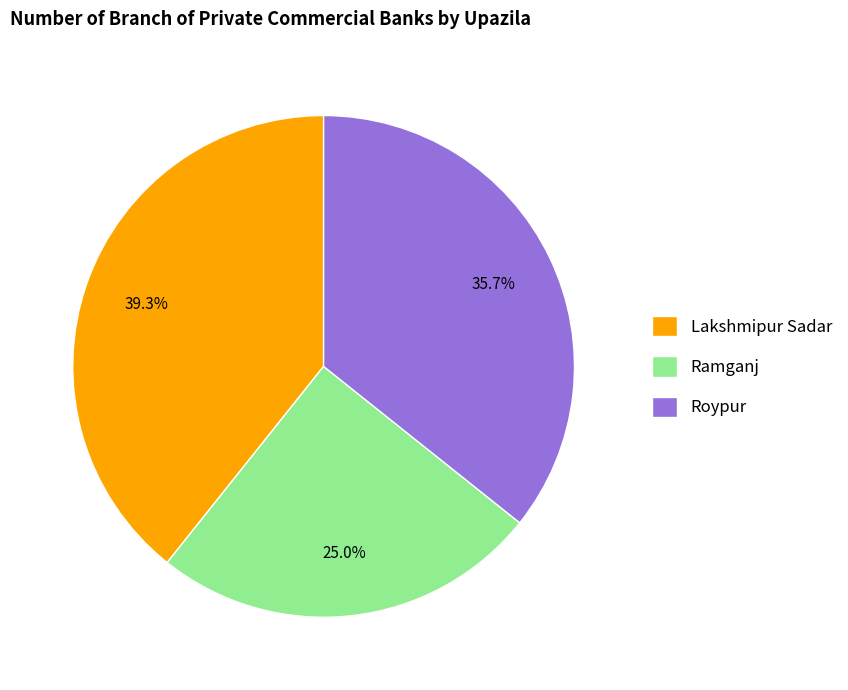

Does Roypur represent more than half of the total?

No